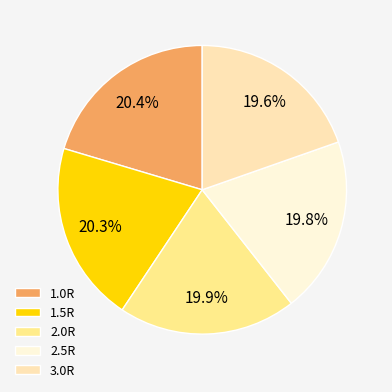

True or false: 2.0R accounts for 20% of the total.

True